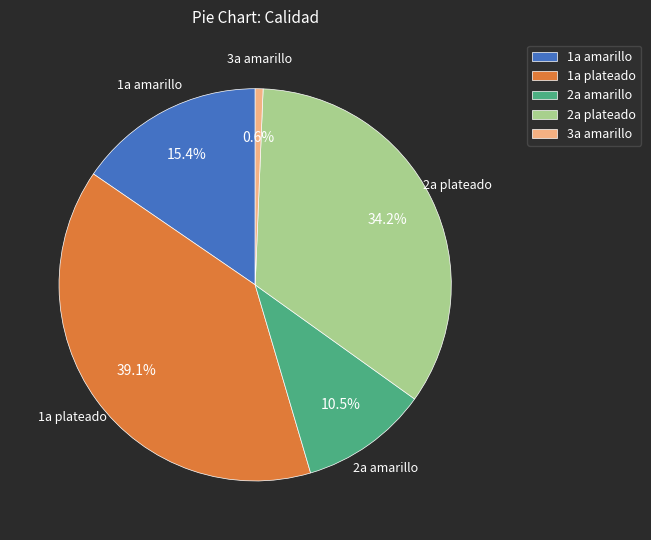

Rank the categories by value from lowest to highest.

3a amarillo, 2a amarillo, 1a amarillo, 2a plateado, 1a plateado